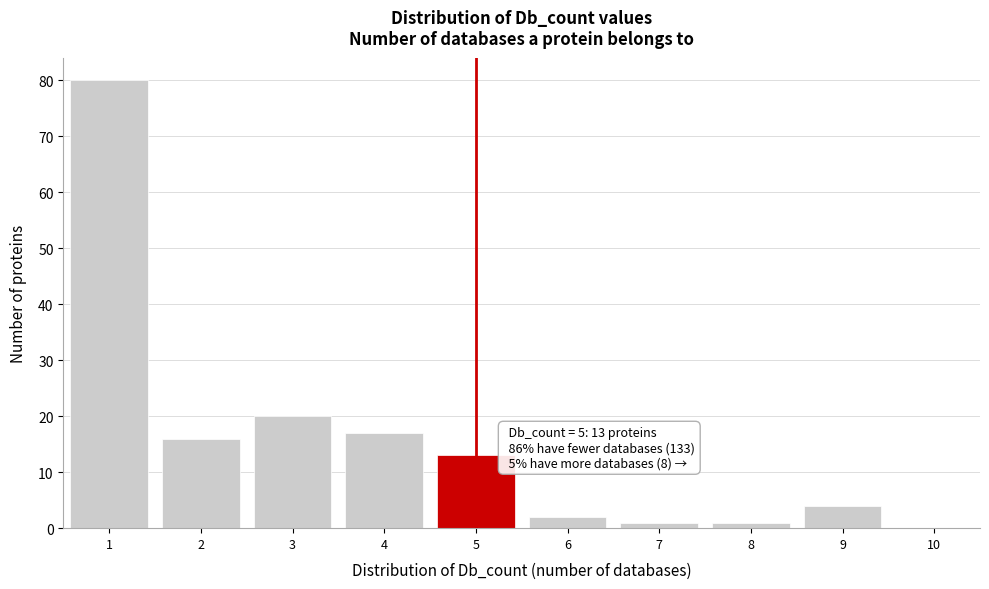

Which range on the x-axis has the tallest bar?

0.5 to 1.5